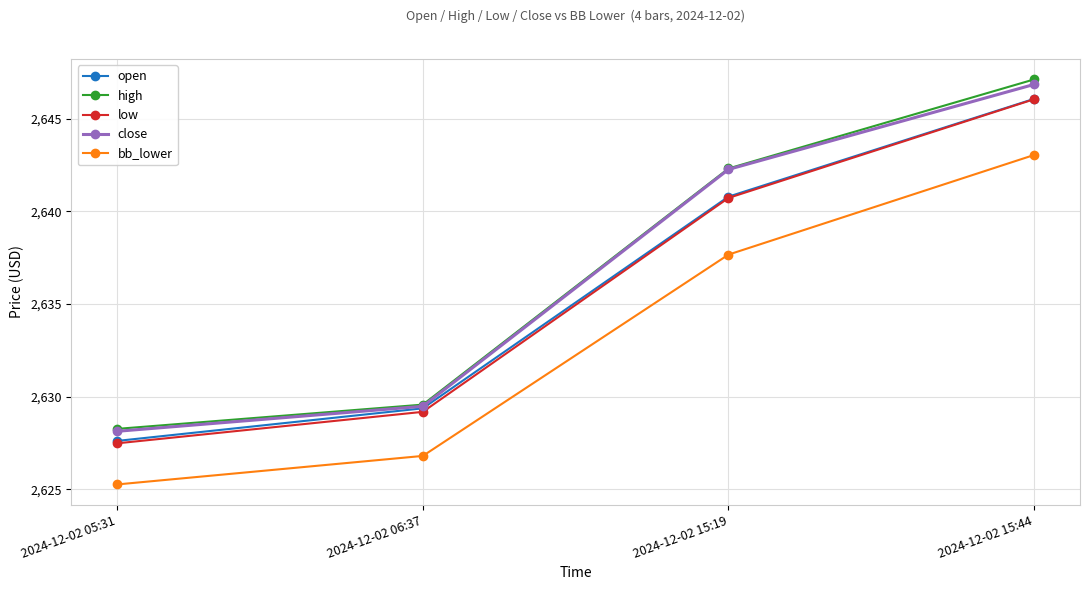

True or false: close and bb_lower intersect in this chart.

False